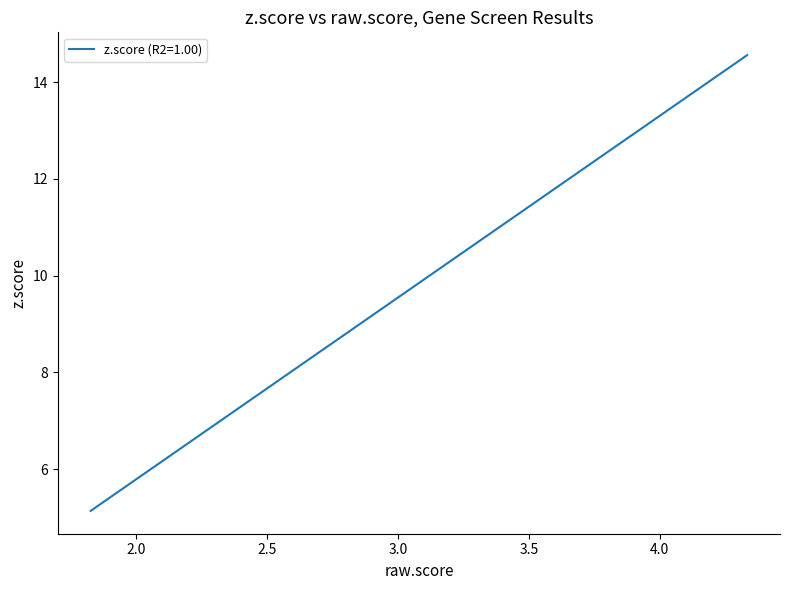

What is the smallest value displayed?

5.1